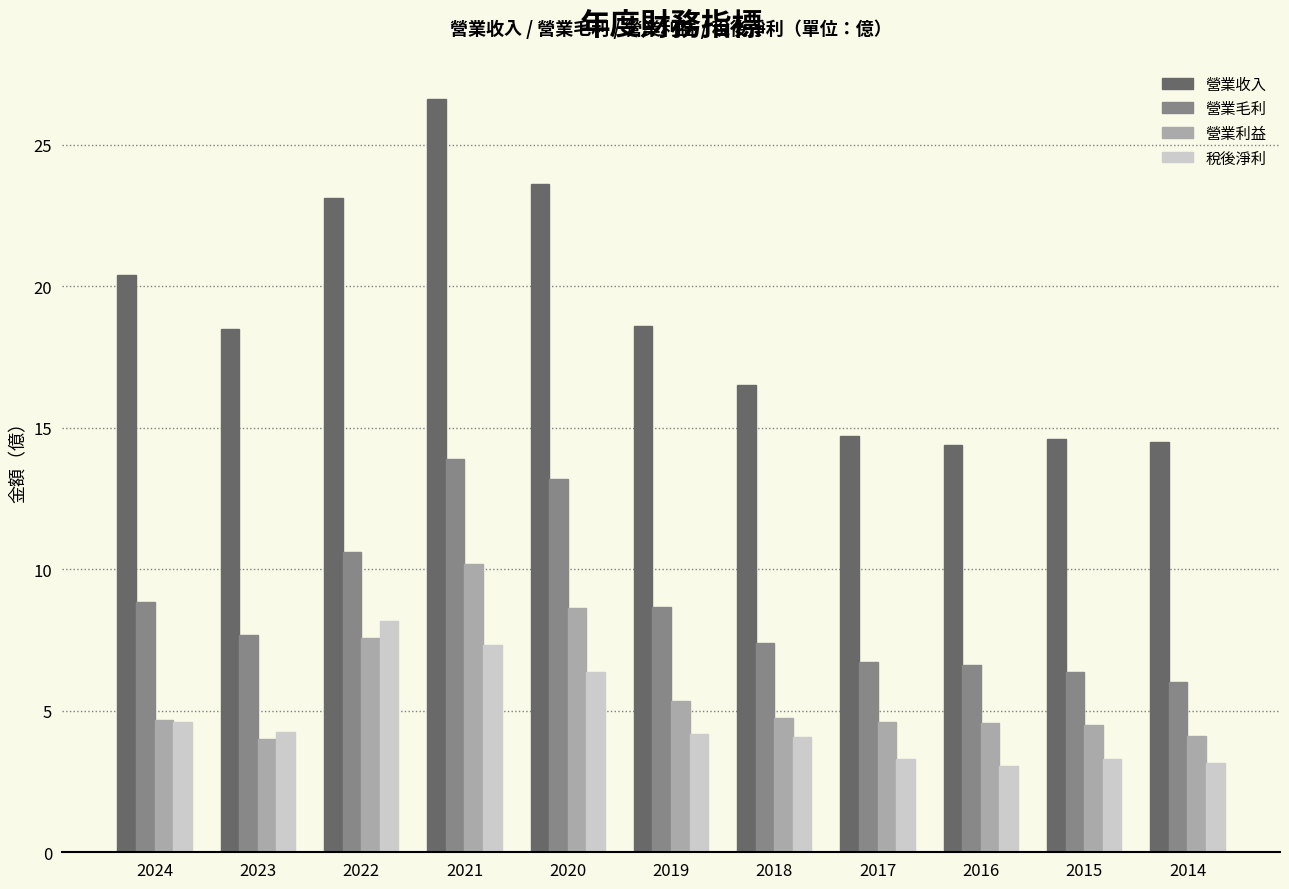

Which category has the highest value across all series?

2021